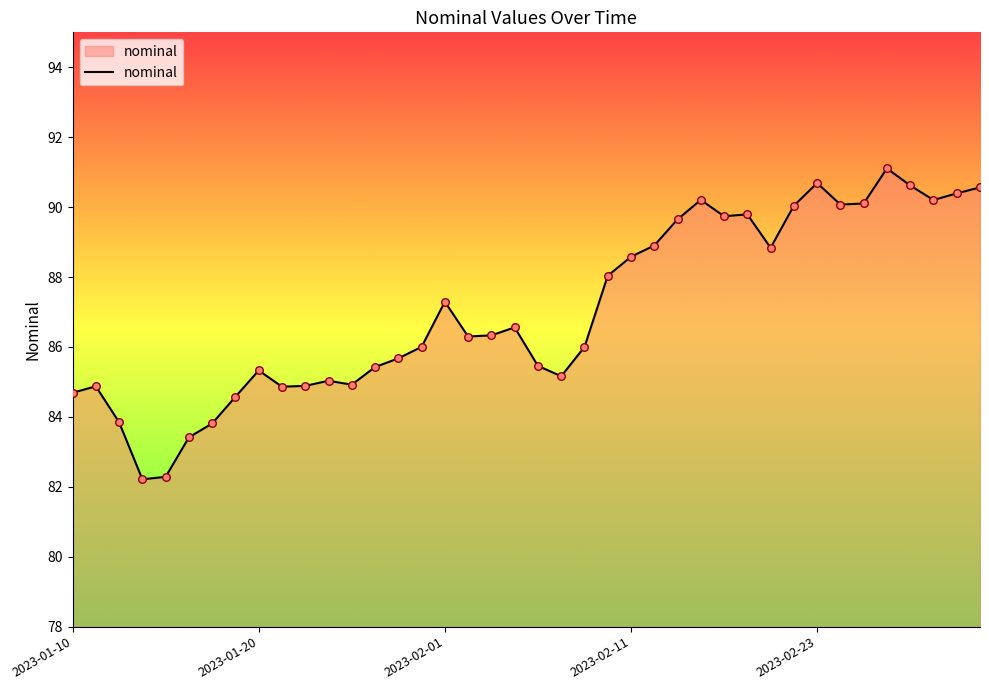

What is the difference between the maximum and minimum values?

8.9